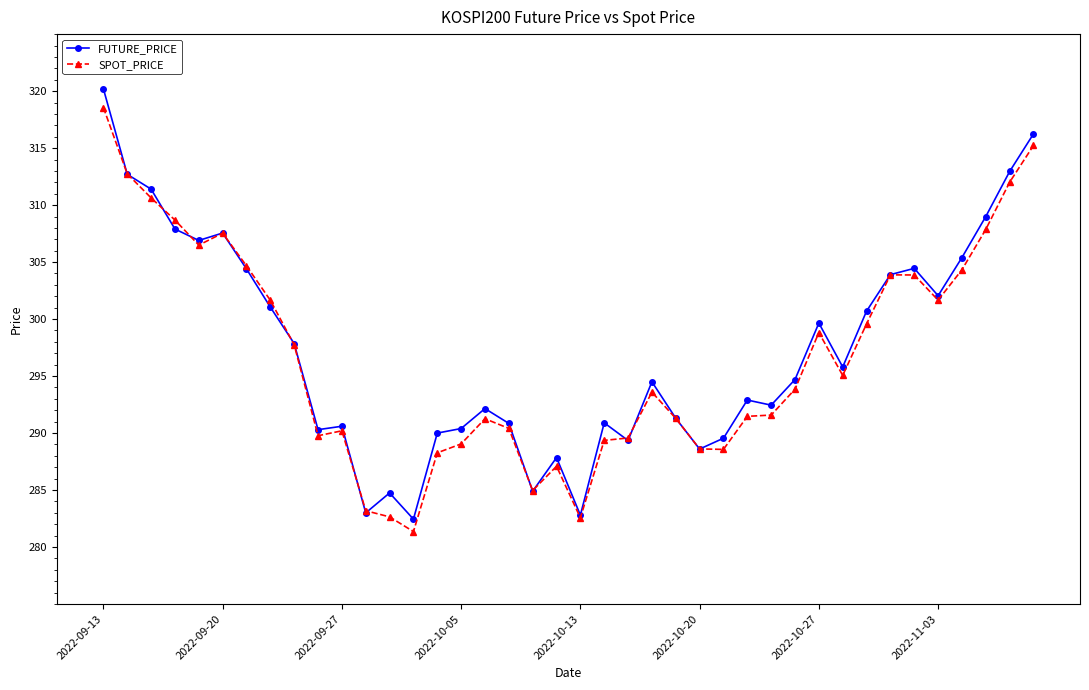

True or false: FUTURE_PRICE has more than 0 points higher than both neighbors.

True